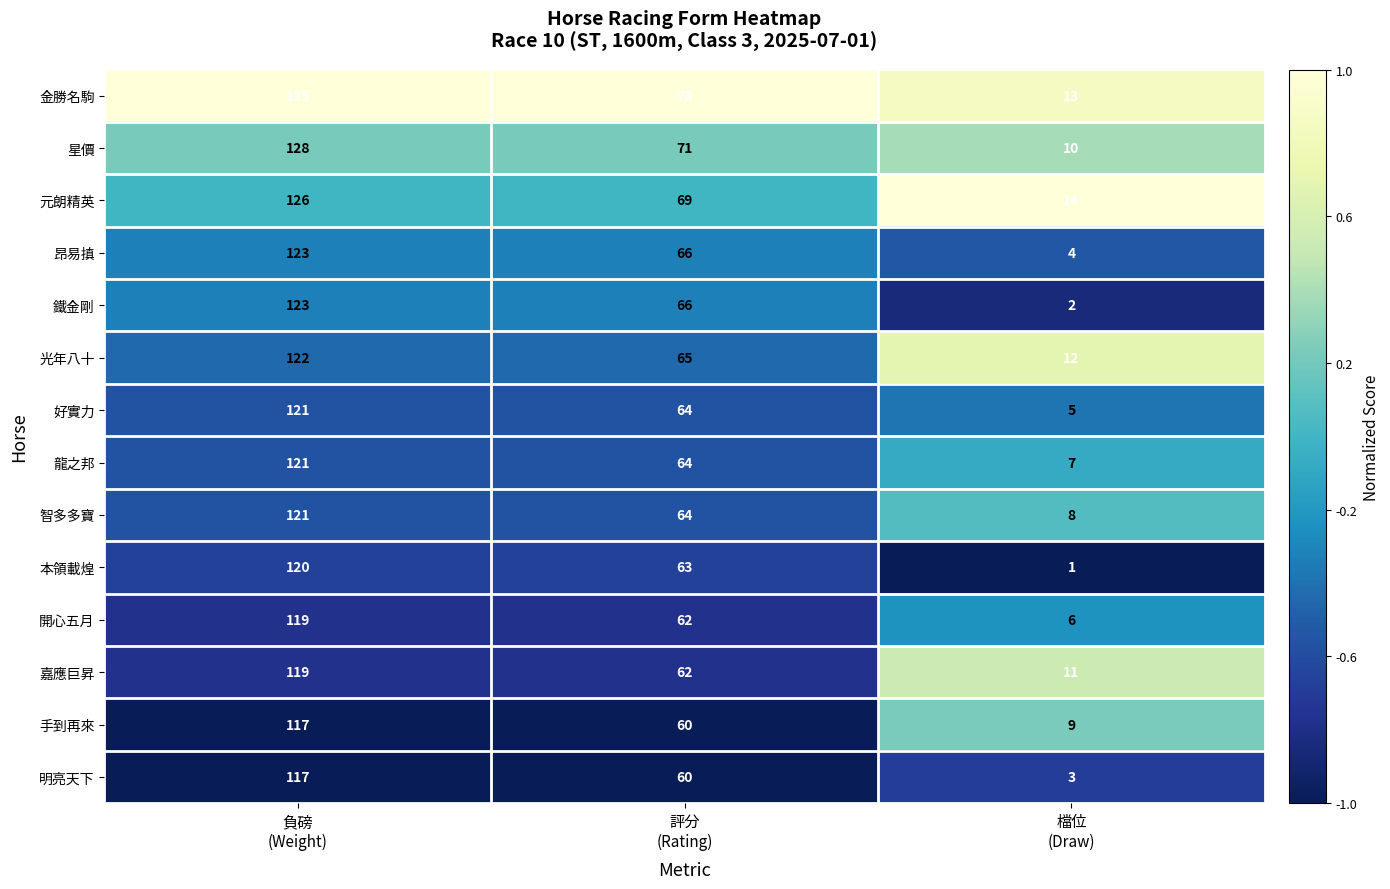

At which category is the sum across all series the highest?

負磅
(Weight)